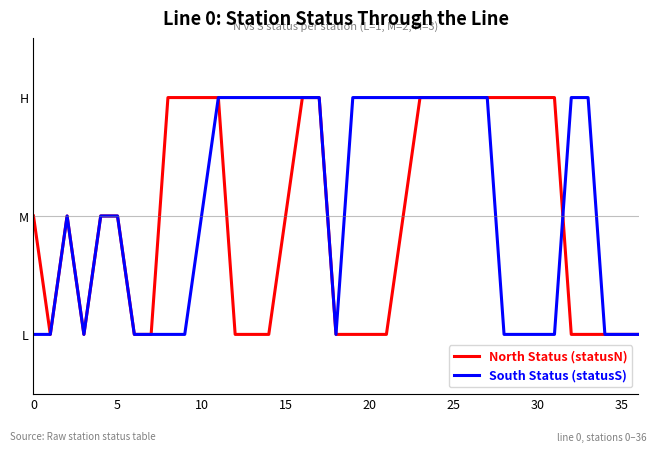

What is the difference between the second highest and minimum values in the North Status (statusN) series?

2